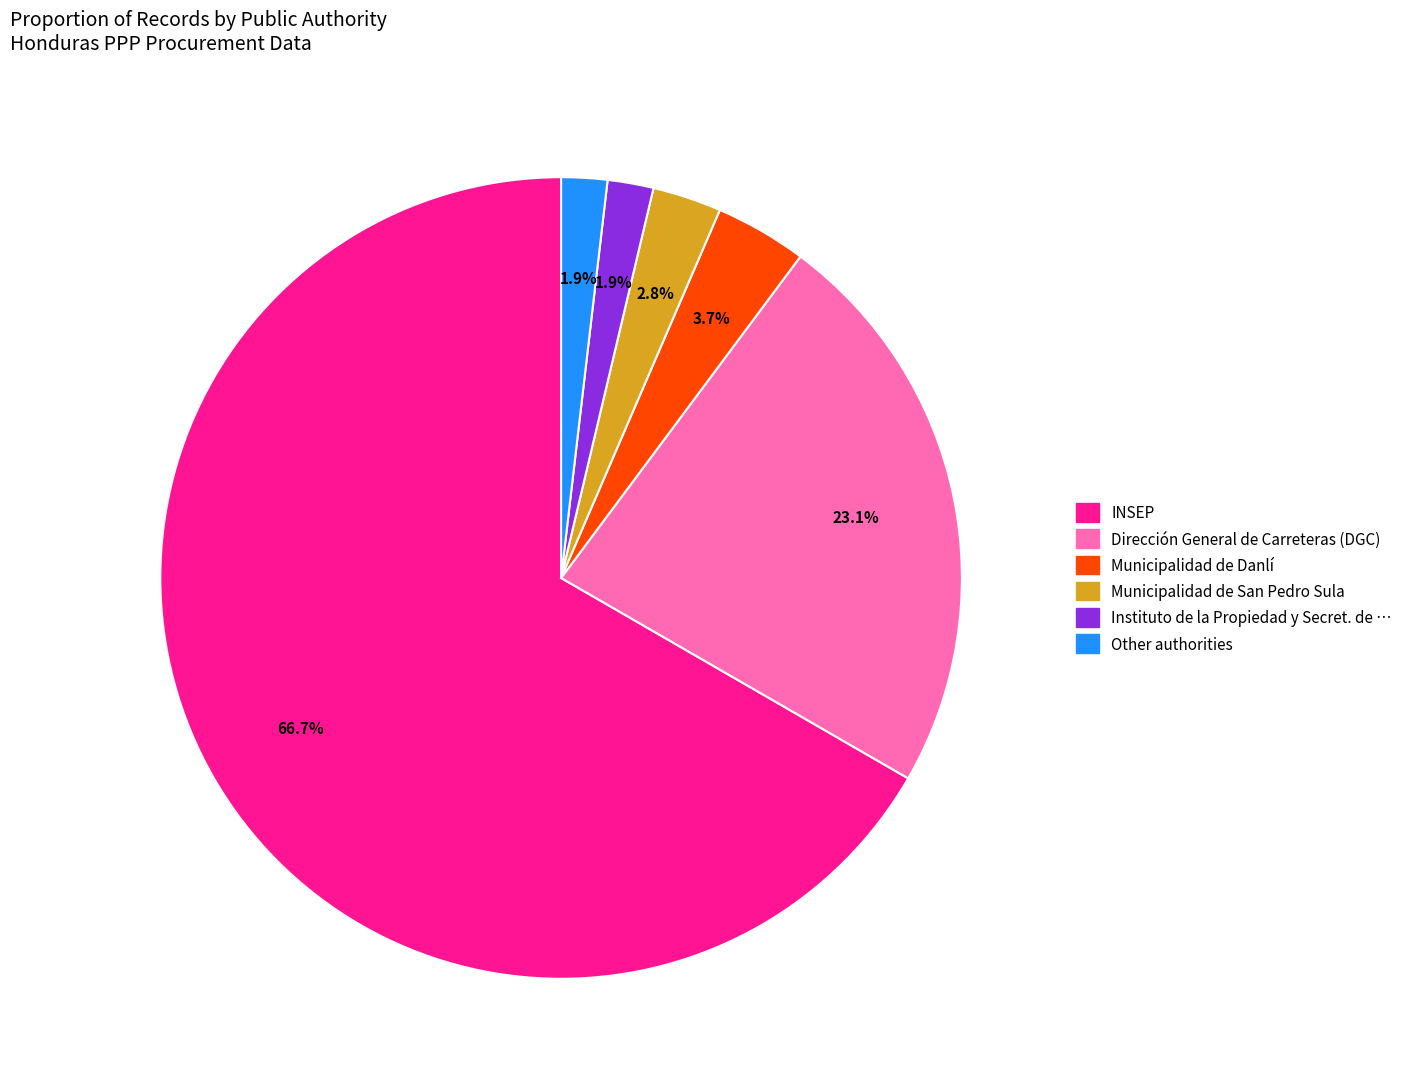

Does any single category account for the majority?

Yes